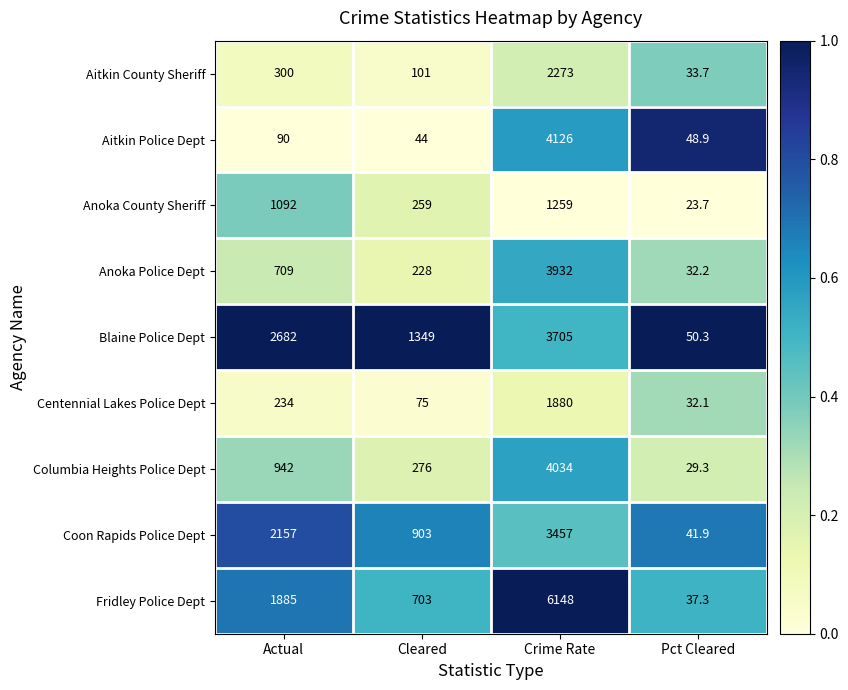

What is the difference between the maximum and second lowest values in the Blaine Police Dept series?

2356.0